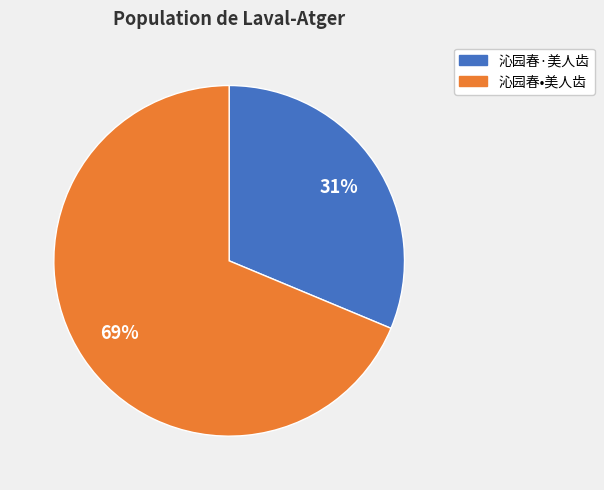

To the nearest percent, what is the combined percentage of 沁园春·美人齿 and 沁园春•美人齿?

100%